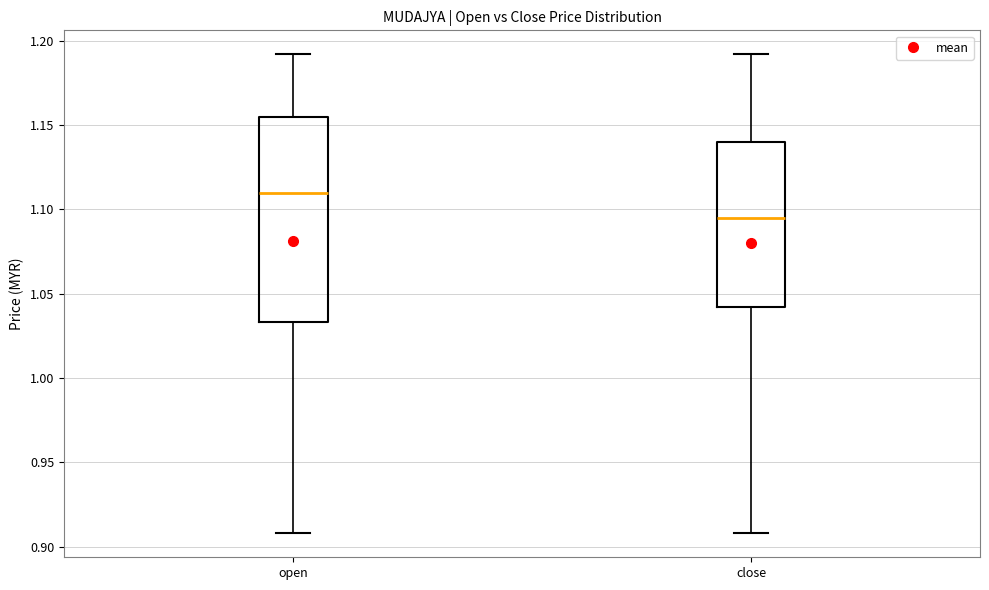

Comparing the boxes themselves (not the whiskers), which one is the tallest?

open